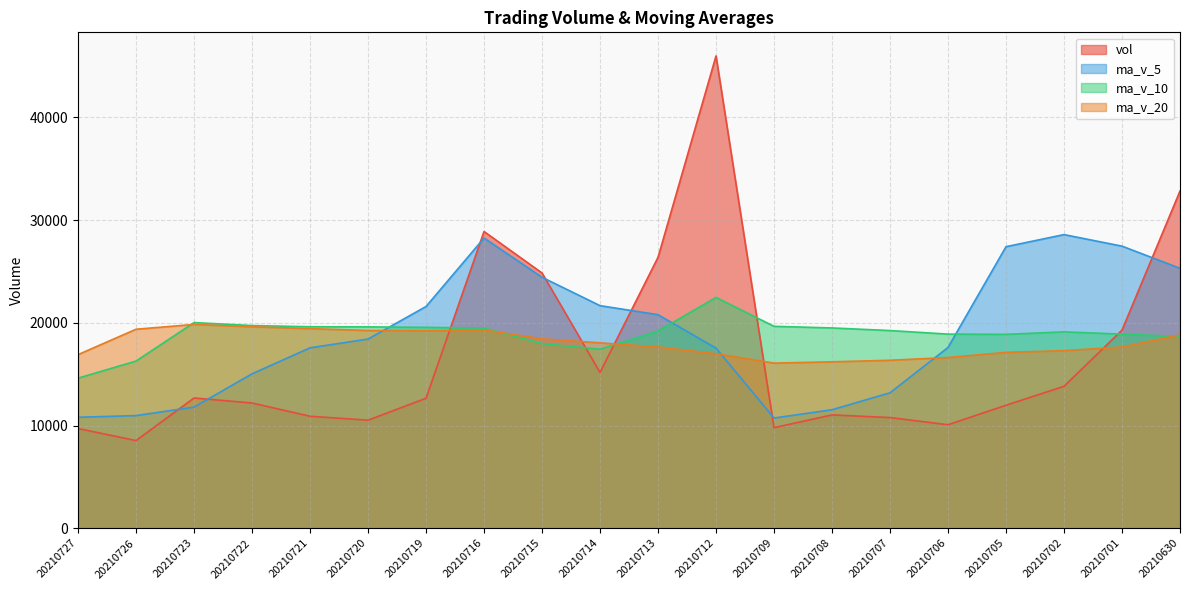

How many values in the ma_v_20 series are below 18049?

10